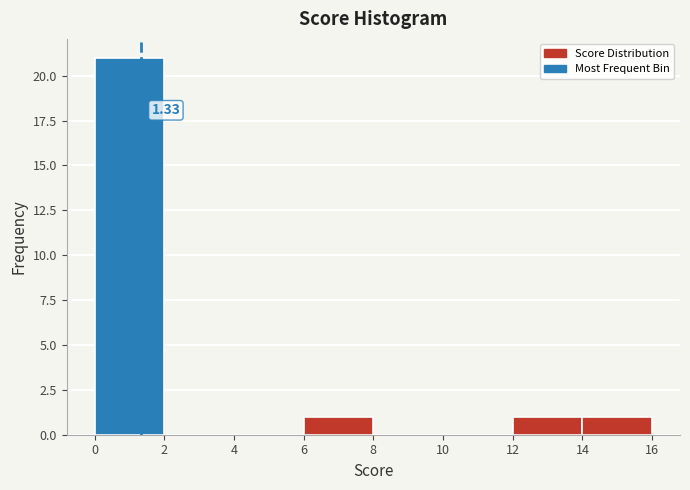

Which range on the x-axis has the tallest bar?

0 to 2